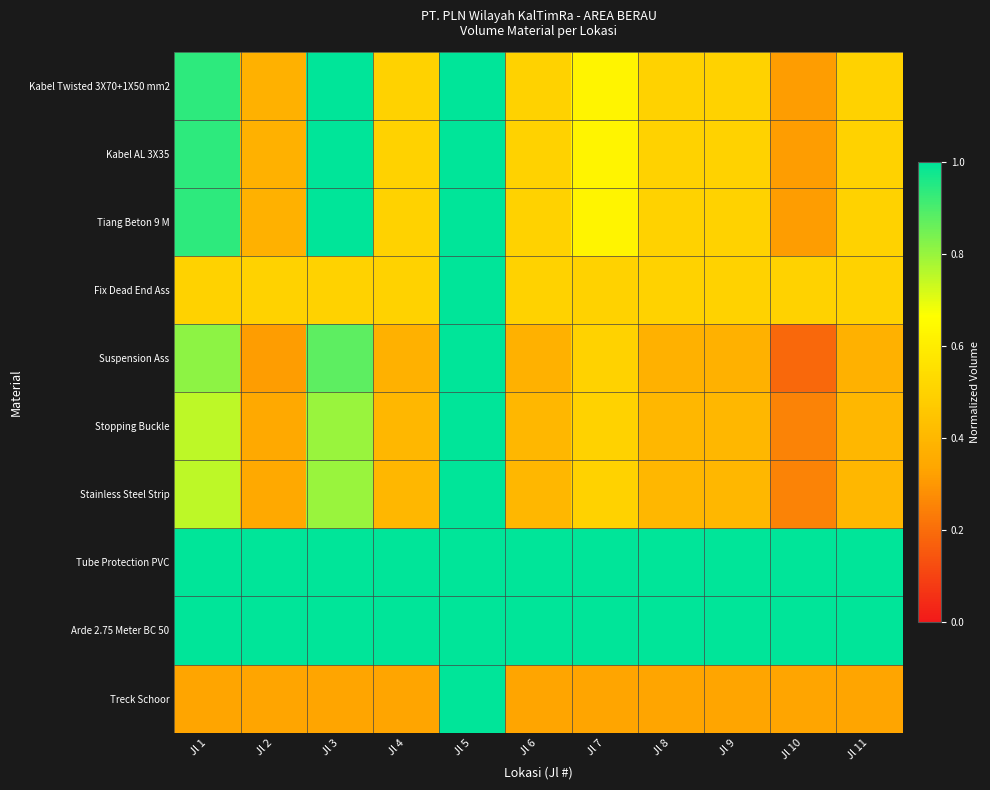

What is the maximum value shown in the chart?

1.0